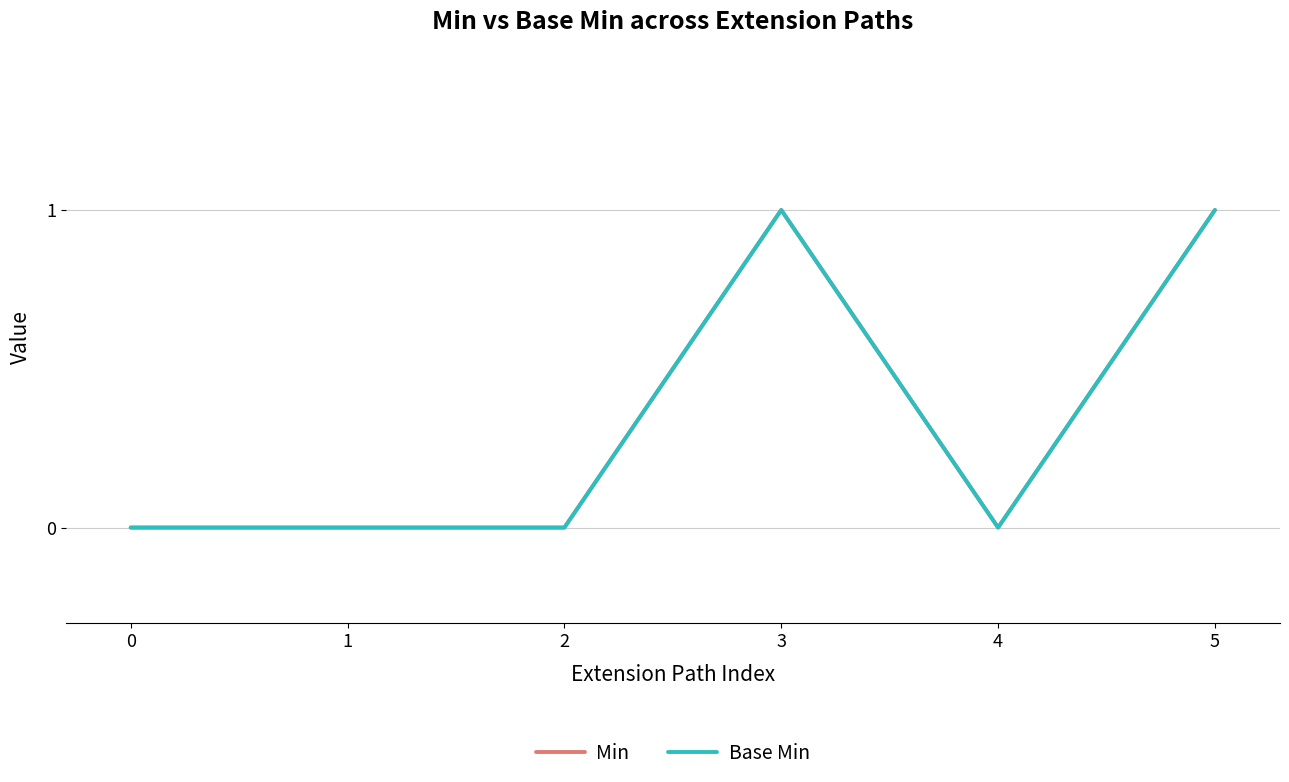

Which series has the largest total across all categories?

Min